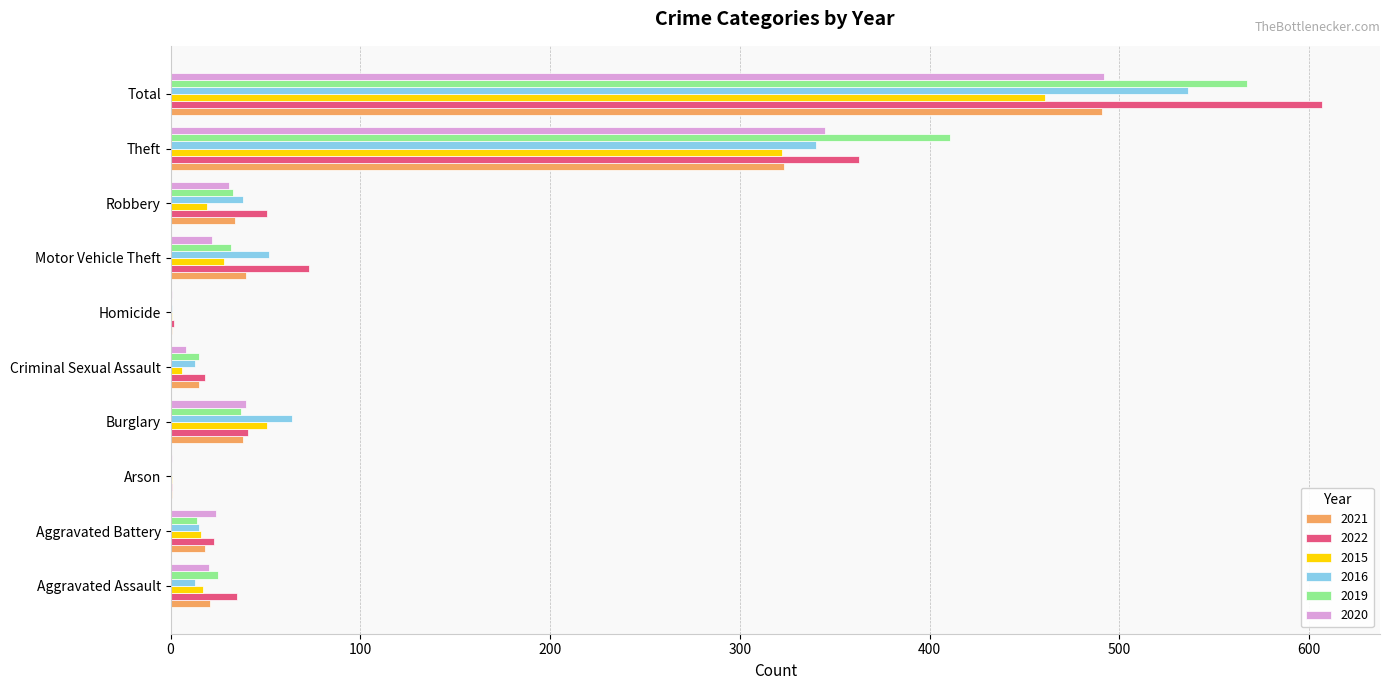

What is the sum of the 2015 values at Burglary and Motor Vehicle Theft?

79